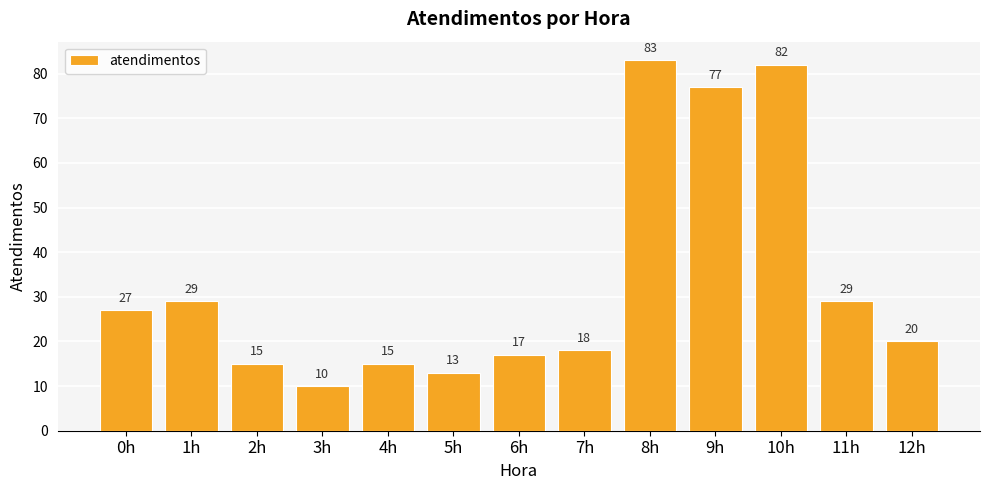

The value at 0h is 43. True or false?

False